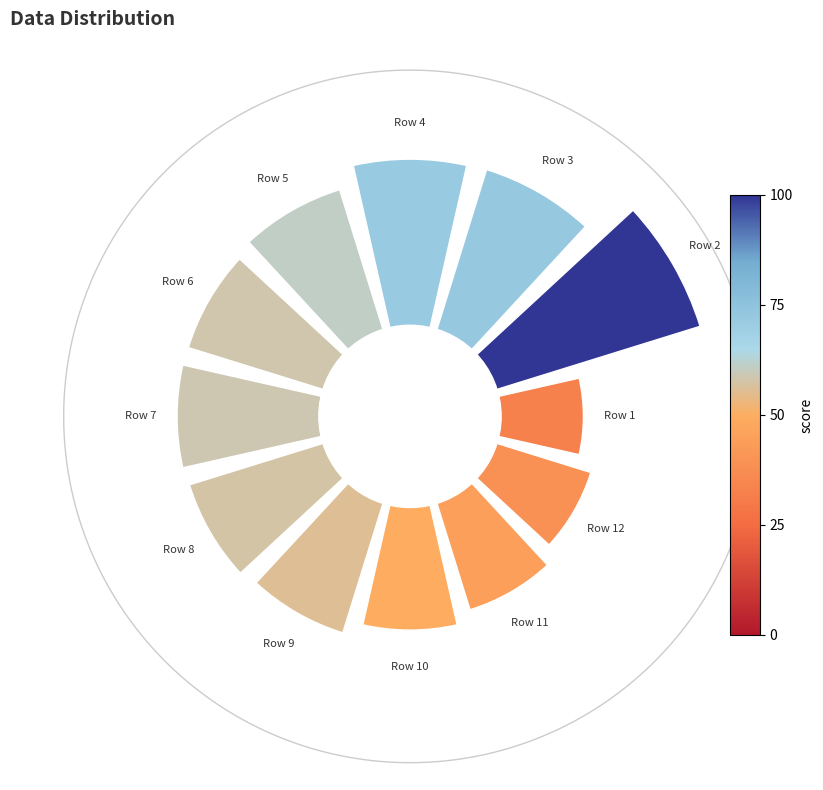

How many slices are in this pie chart?

12